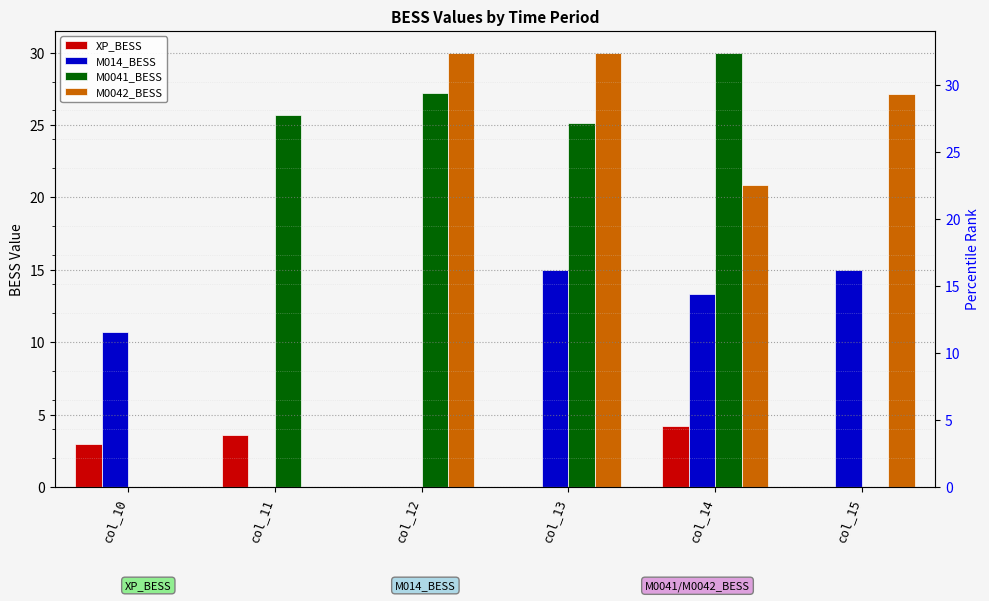

How many positive values does the M0041_BESS series have?

4